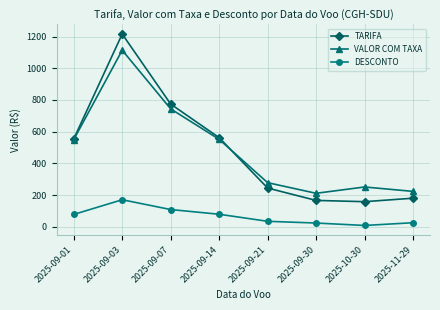

Does the chart have visible grid lines?

Yes